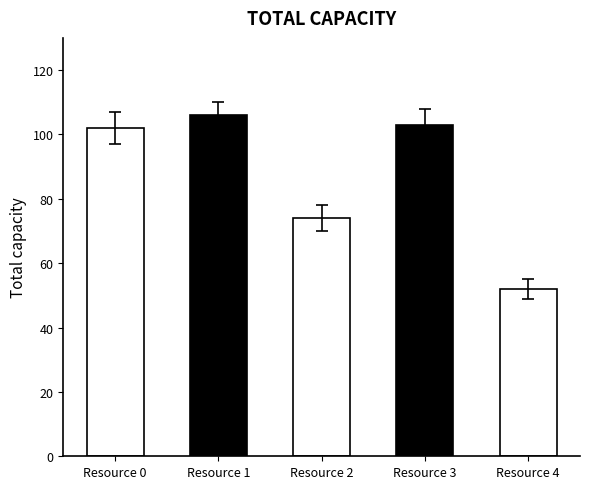

At which category does the chart reach its peak across all series?

Resource 1